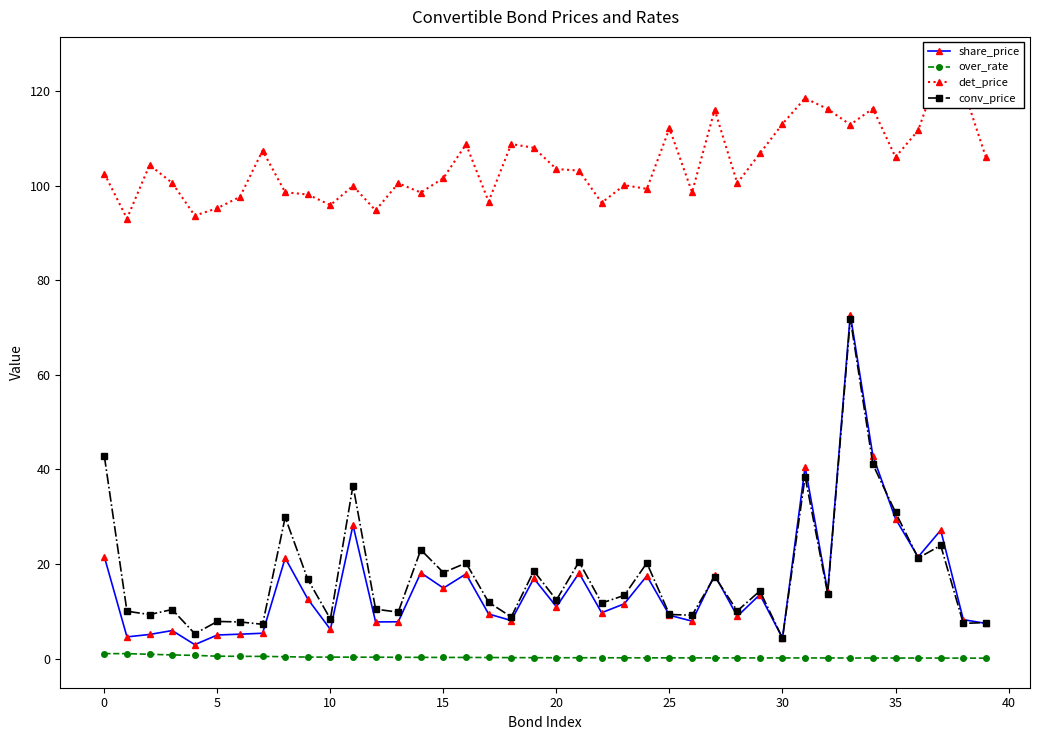

True or false: share_price has more than 2 interior local peaks.

True